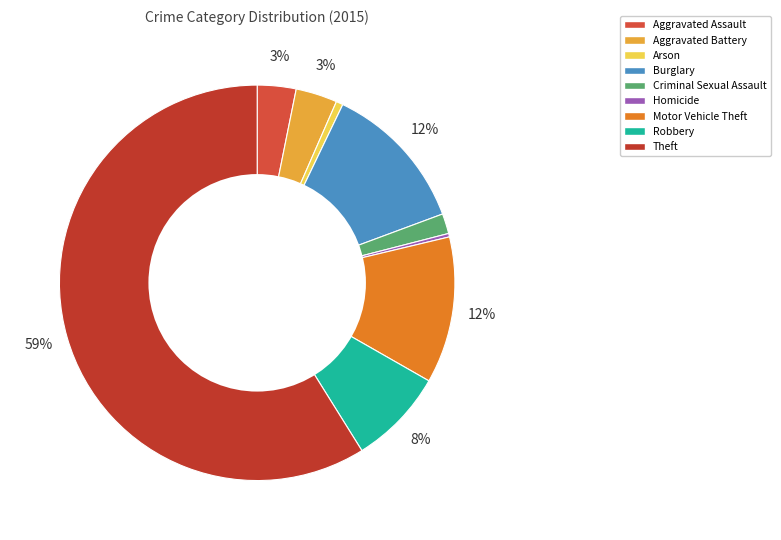

Is the sum of Burglary and Motor Vehicle Theft greater than half?

No